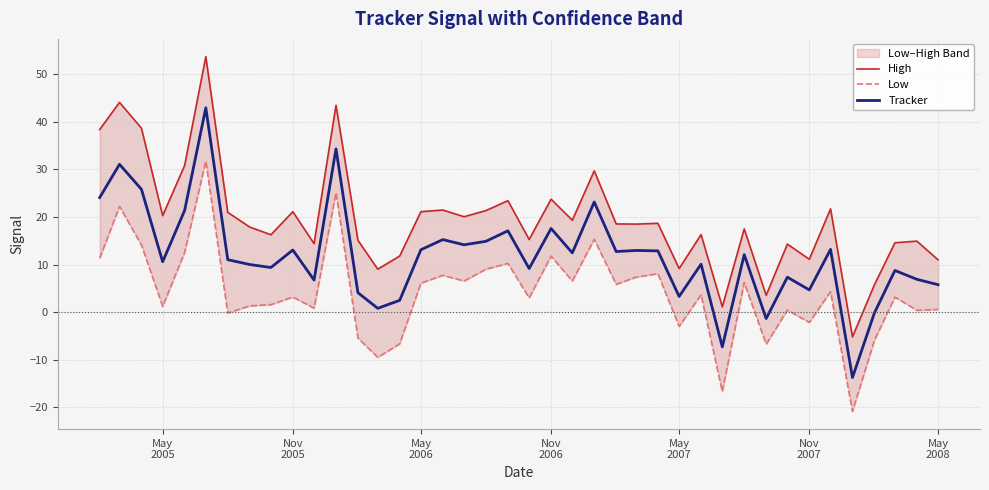

What are all the series names shown in the legend?

High, Low, Tracker